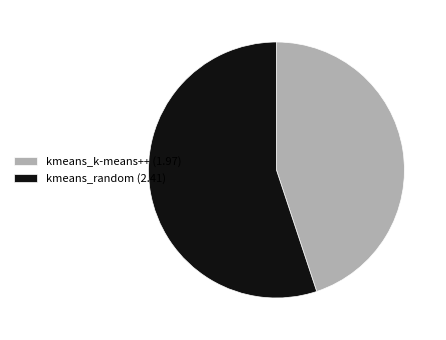

What is the ratio of the value at kmeans_k-means++ to the value at kmeans_random?

0.8